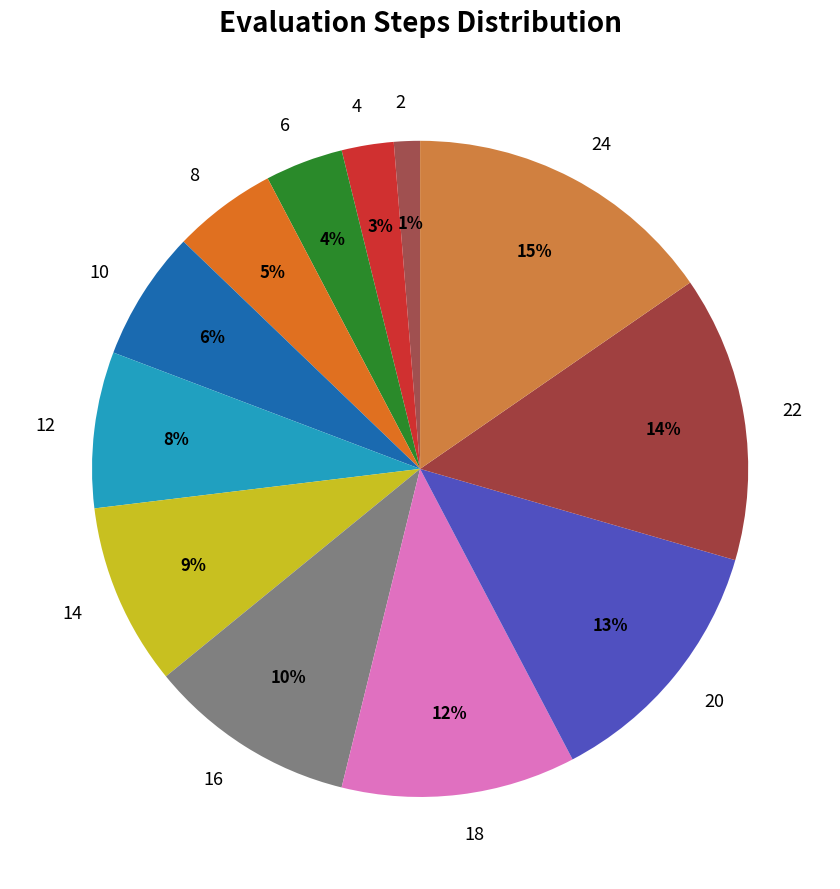

Which has a higher value, 10 or 24?

24